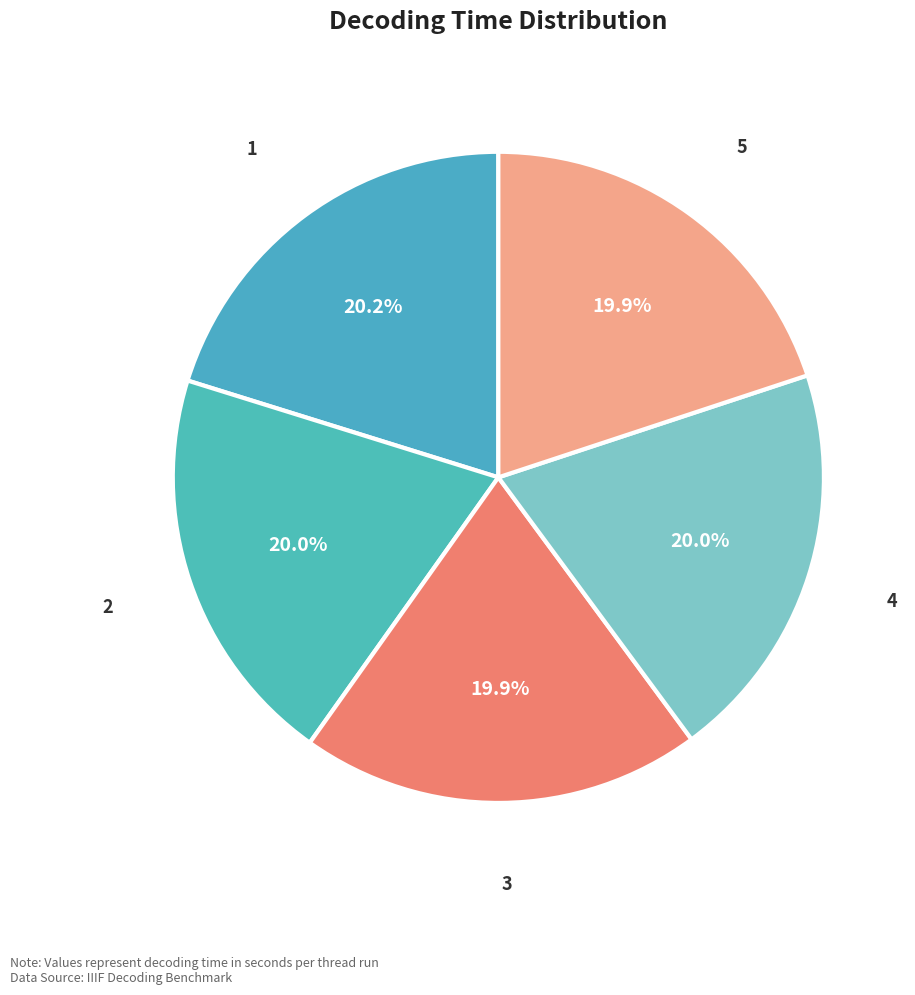

What percentage is the 5 slice, to the nearest percent?

20%